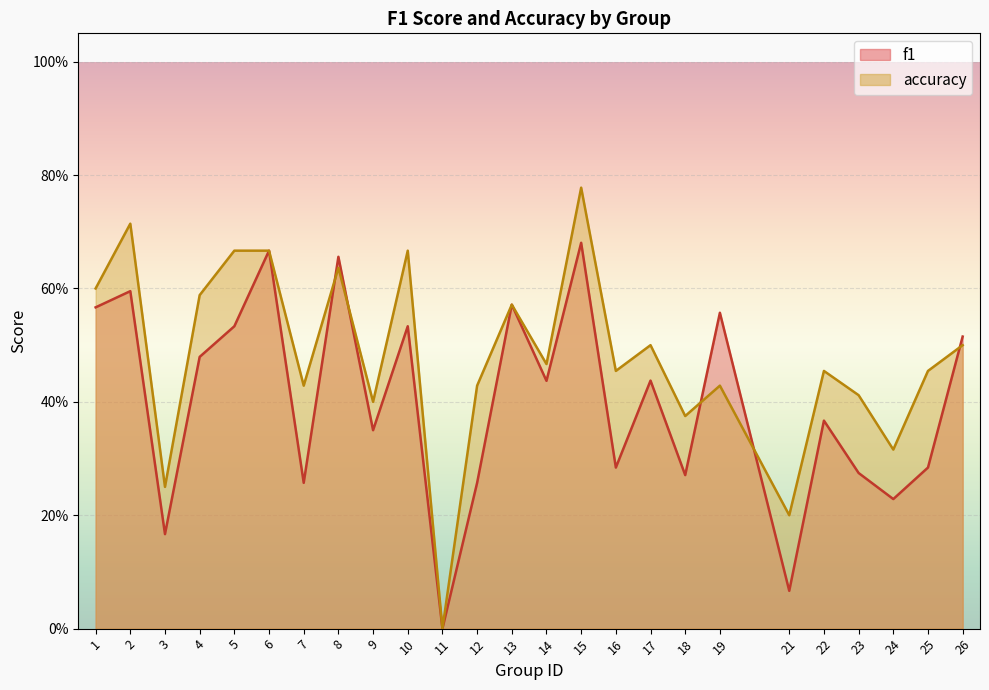

Rank the series at 14 from highest to lowest value.

accuracy, f1